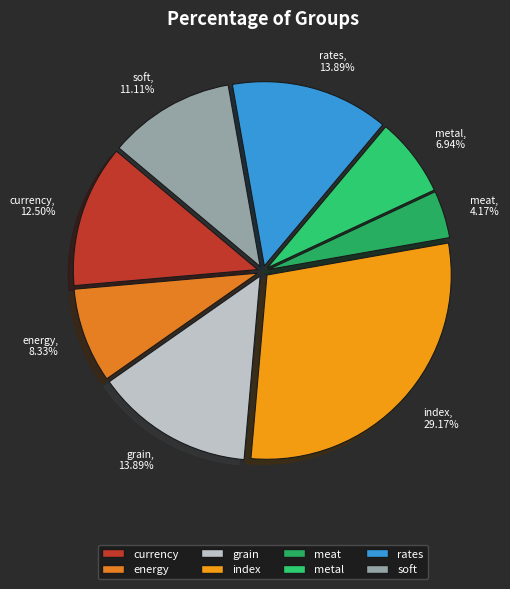

How much of the chart is everything except soft?

88.9%